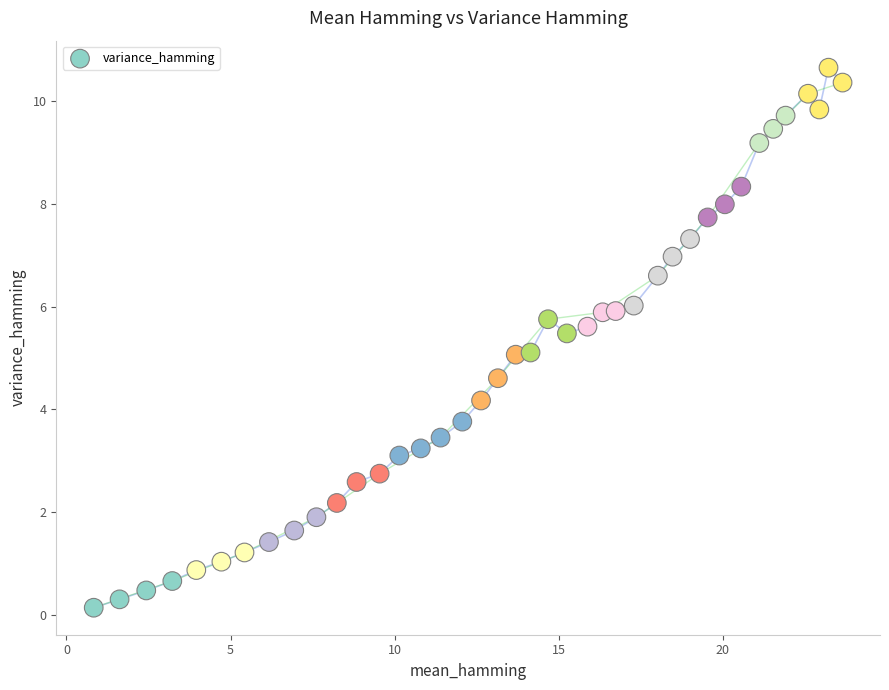

What is the range of Y values (max minus min)?

10.5